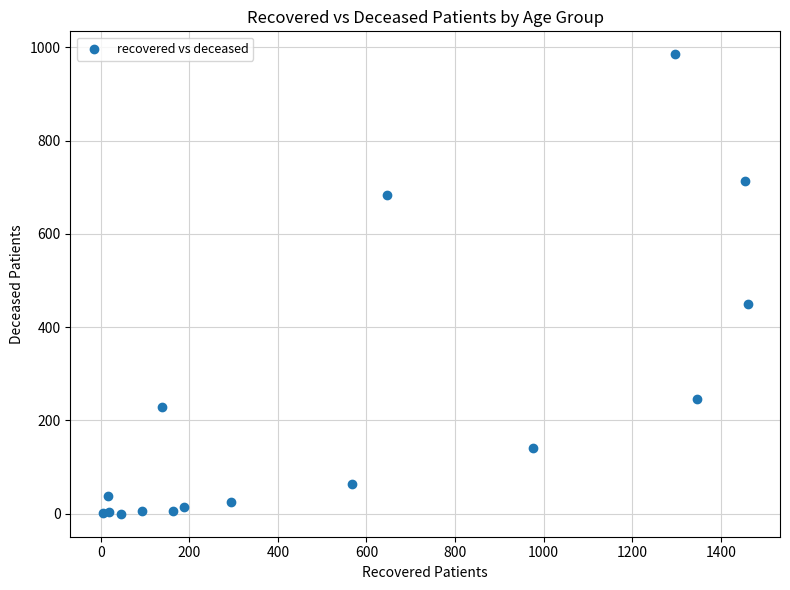

What Y value in the scatter plot is closest to 492?

449